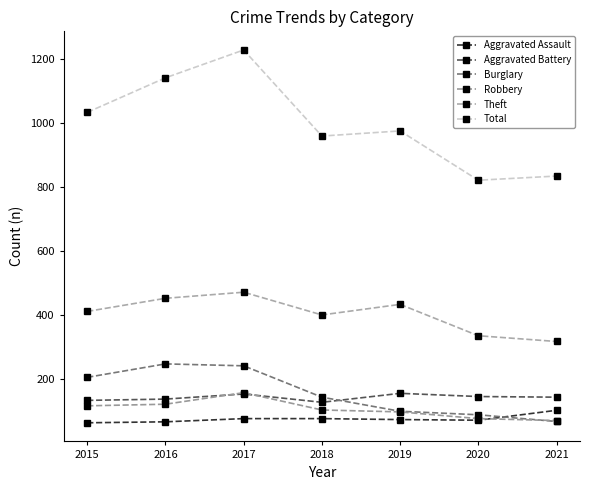

How many lines are shown in the chart?

6